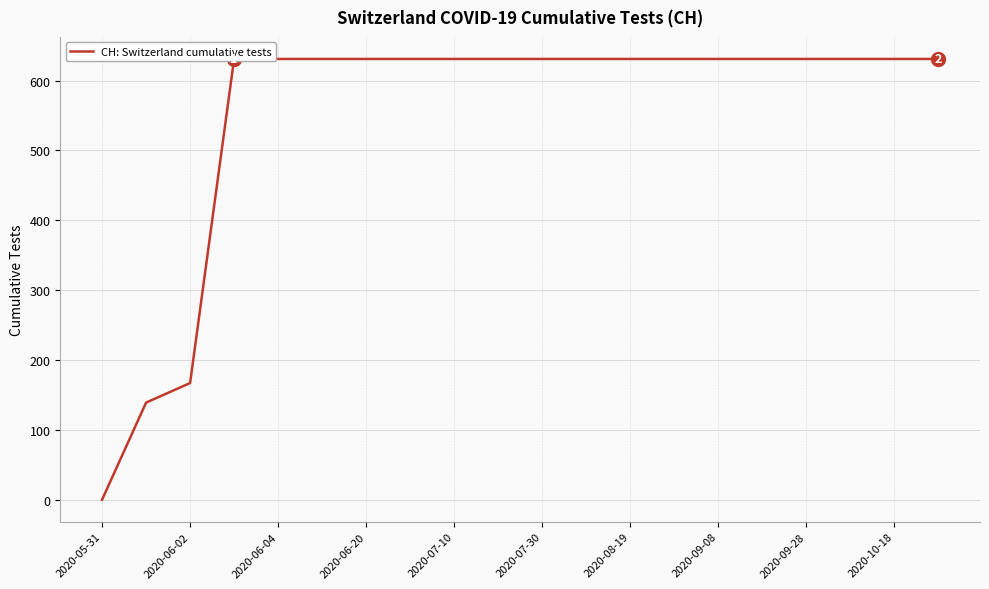

What is the ratio of the value at 2020-08-19 to the value at 17?

1.0